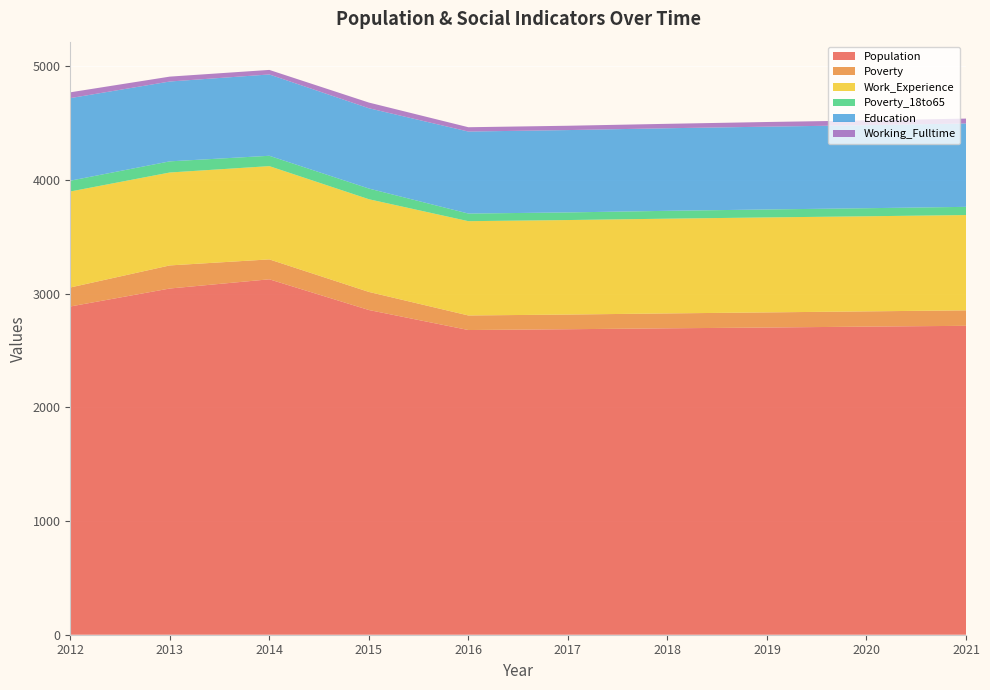

Reading left to right, transcribe all the data shown in this chart.

Population: 2012=2886	2013=3044	2014=3125	2015=2855	2016=2679	2017=2686	2018=2694	2019=2701	2020=2709	2021=2716
Poverty: 2012=167	2013=203	2014=175	2015=159	2016=128	2017=129	2018=131	2019=133	2020=134	2021=136
Work_Experience: 2012=844	2013=817	2014=820	2015=815	2016=829	2017=831	2018=833	2019=835	2020=836	2021=838
Poverty_18to65: 2012=95	2013=98	2014=91	2015=94	2016=67	2017=67	2018=69	2019=70	2020=71	2021=72
Education: 2012=726	2013=702	2014=715	2015=706	2016=721	2017=724	2018=726	2019=728	2020=730	2021=733
Working_Fulltime: 2012=51	2013=43	2014=40	2015=50	2016=38	2017=38	2018=39	2019=41	2020=42	2021=43